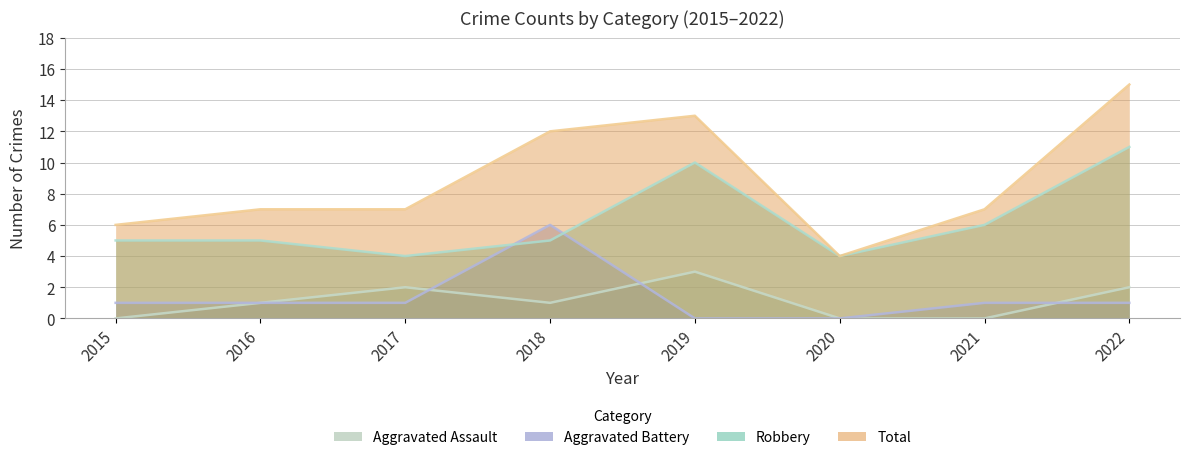

At how many categories does at least one series exceed 13?

1